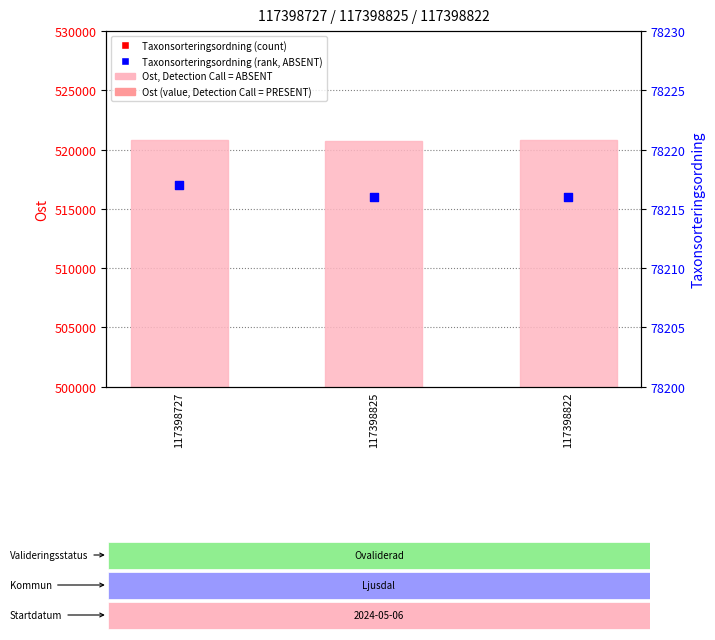

Which series contains the highest Y value?

Ost (value)